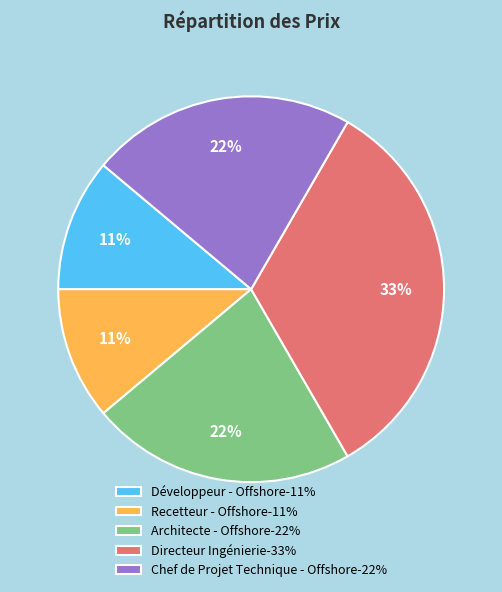

Which slice is the largest?

Directeur Ingénierie